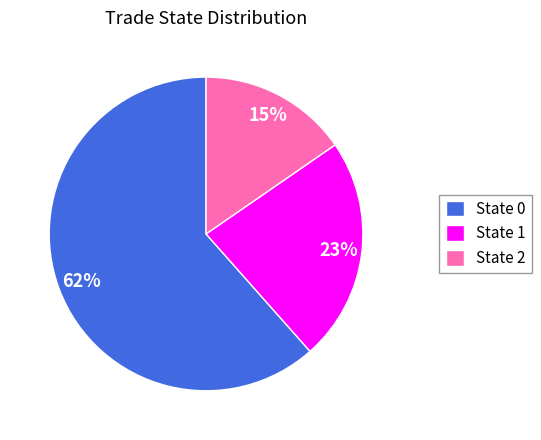

To the nearest percent, what is the combined percentage of State 1 and State 0?

85%